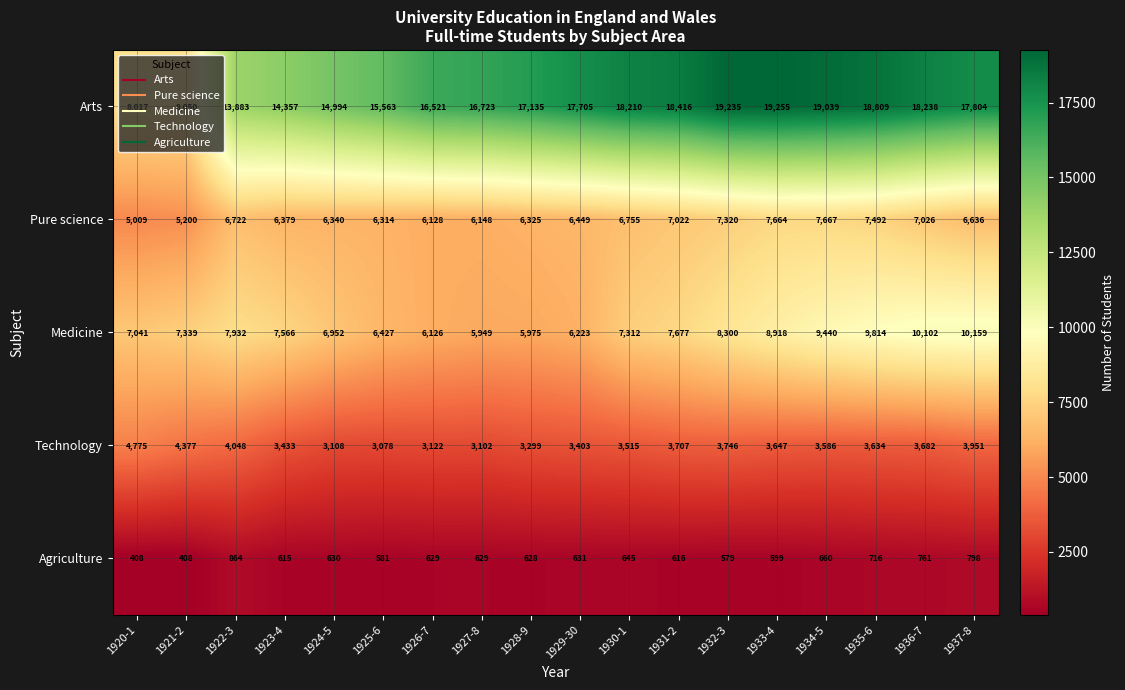

Where does the Agriculture series first go above 629?

1922-3